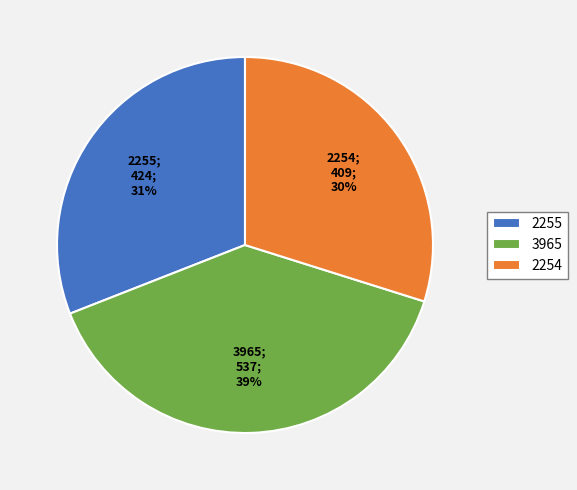

Is the sum of 2255 and 2254 greater than half?

Yes